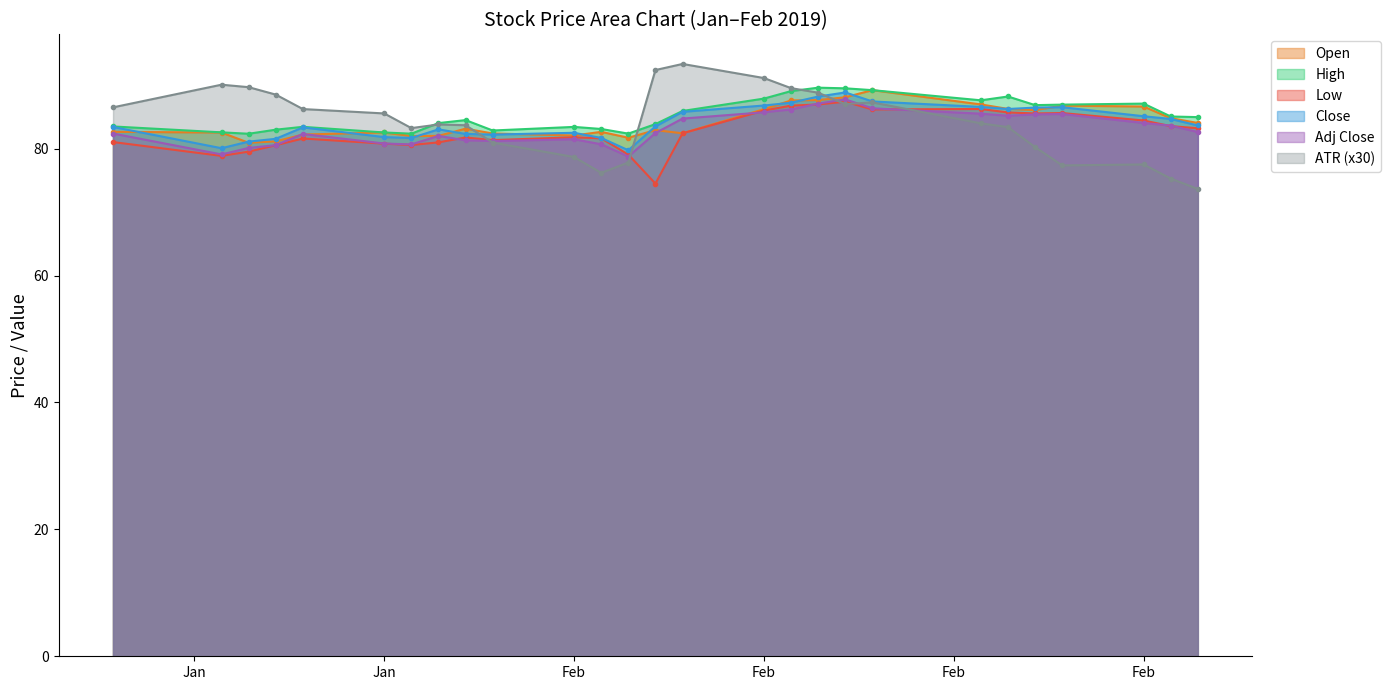

How many lines are shown in the chart?

6